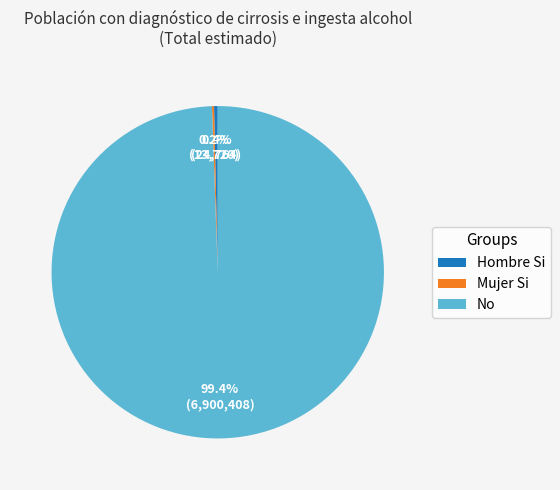

Combined, do Hombre Si and No account for over 50%?

Yes